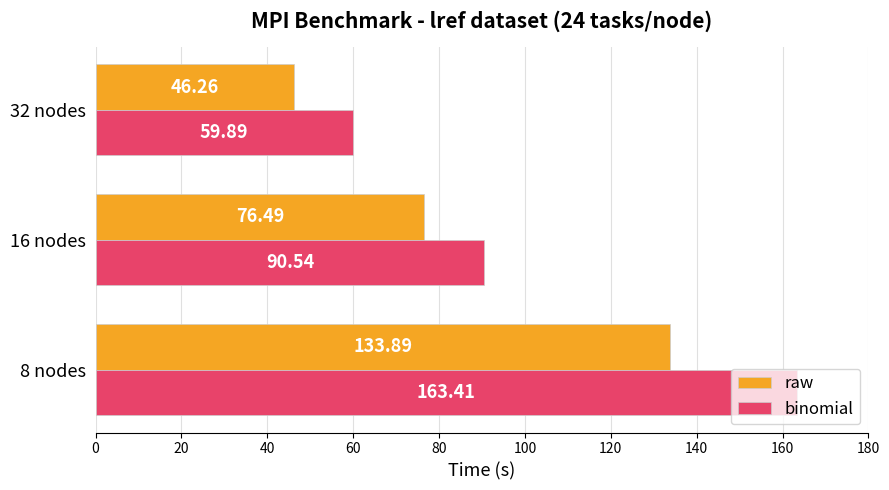

At which label is binomial closest to 111?

16 nodes